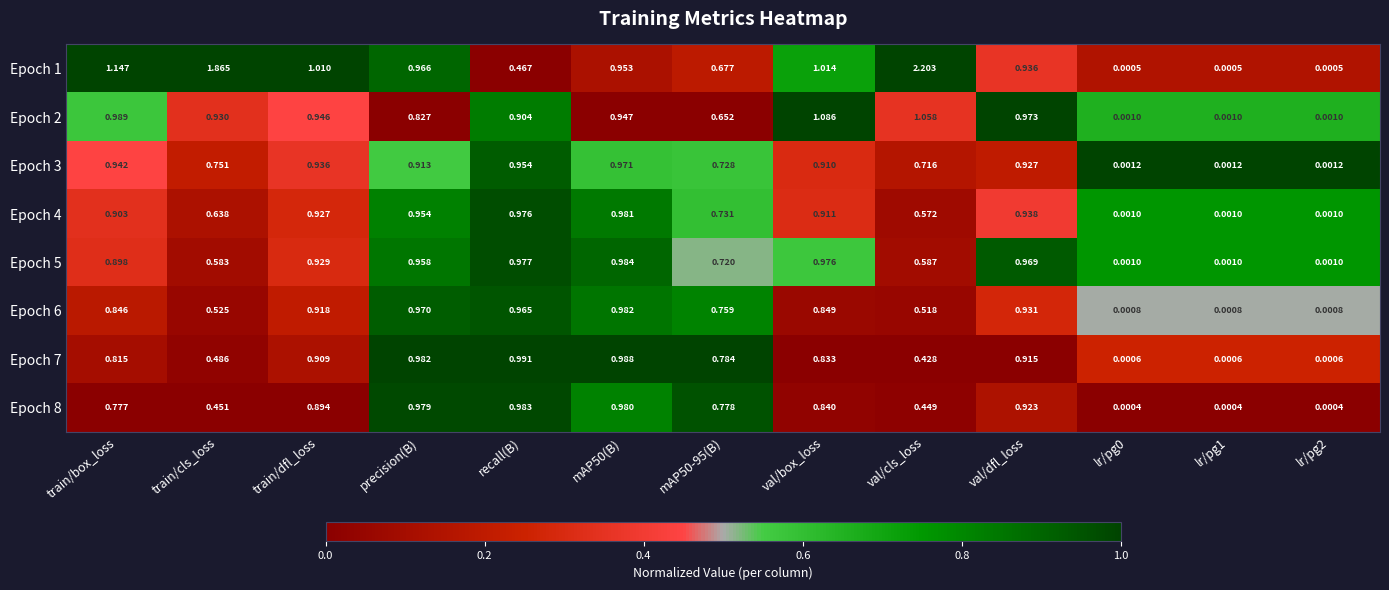

Is the value of Epoch 1 at val/cls_loss greater than the value of Epoch 6 at train/dfl_loss?

Yes